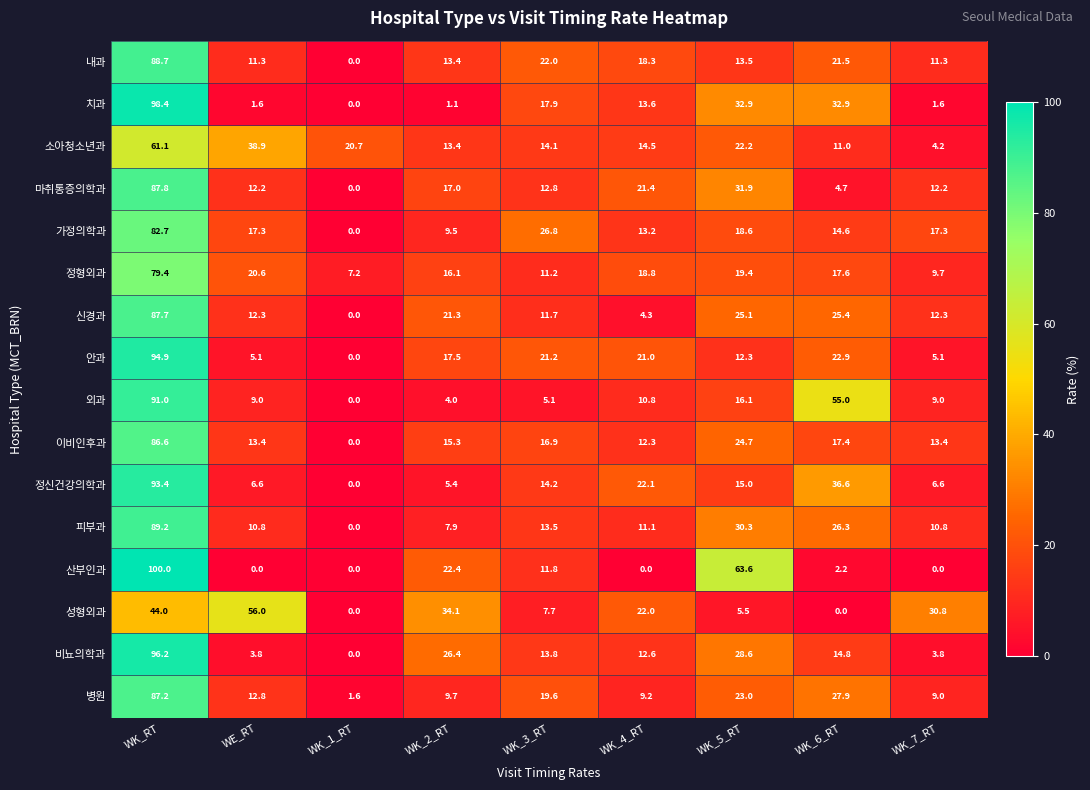

Rank the series at WE_RT from highest to lowest value.

성형외과, 소아청소년과, 정형외과, 가정의학과, 이비인후과, 병원, 신경과, 마취통증의학과, 내과, 피부과, 외과, 정신건강의학과, 안과, 비뇨의학과, 치과, 산부인과